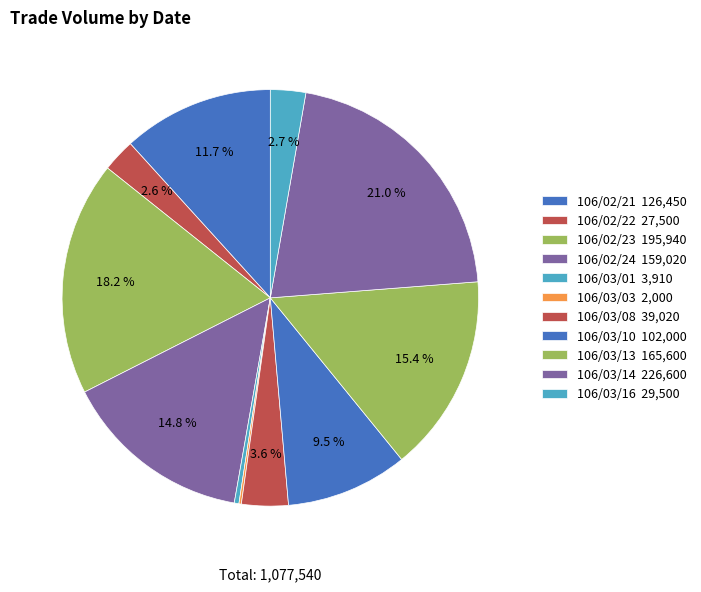

What is the change in value from 106/02/22 to 106/03/01?

-23590